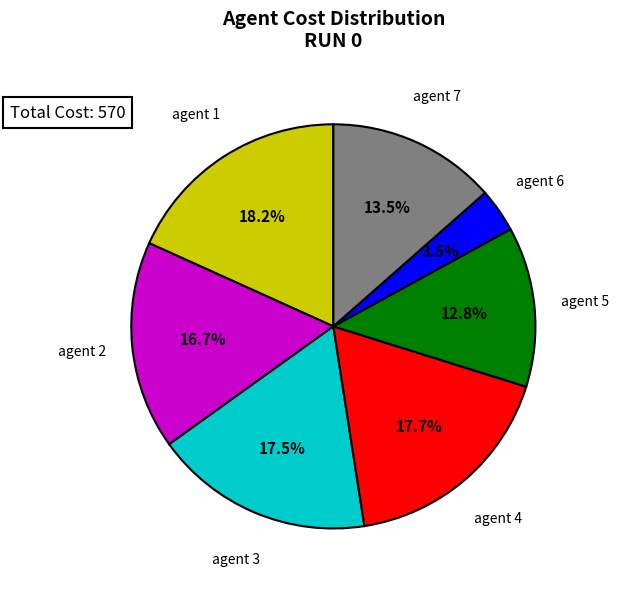

Is there a majority slice in this chart?

No